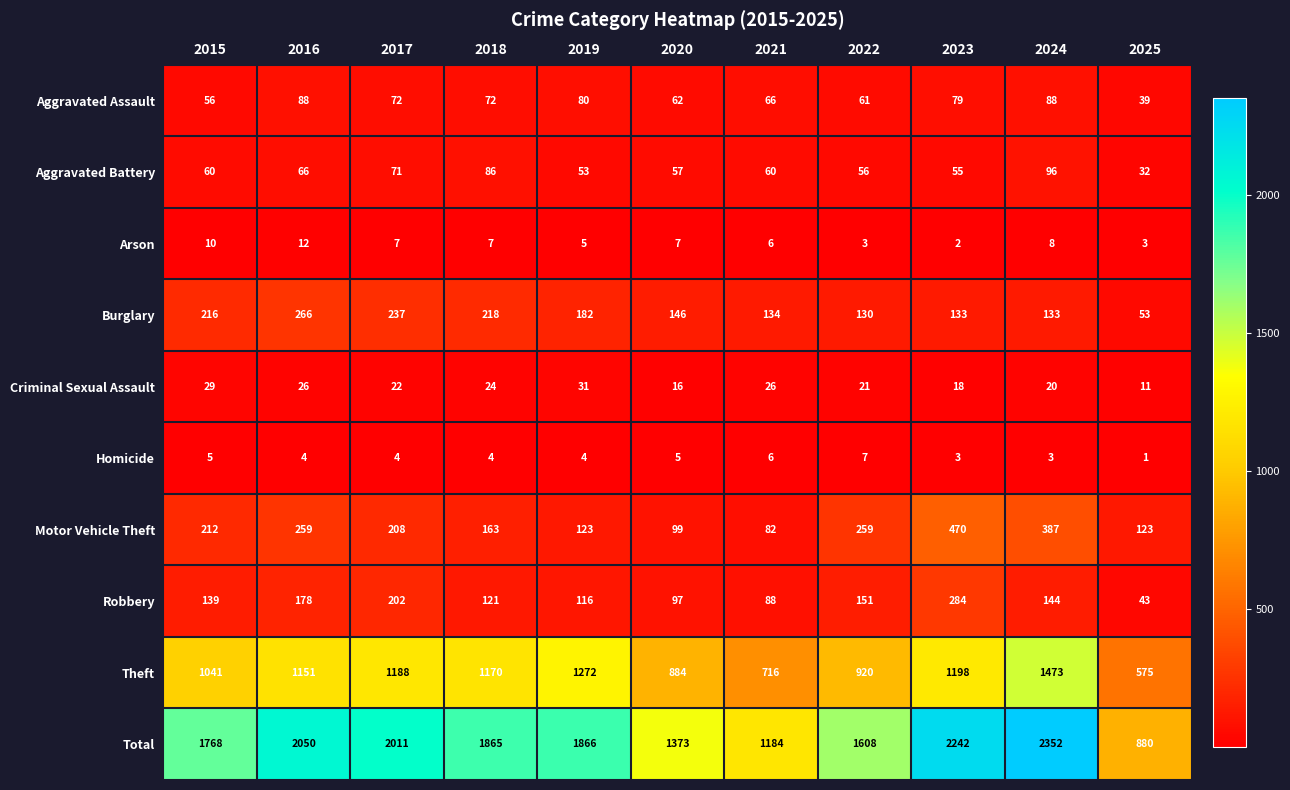

Which label corresponds to the largest value in the chart?

2024